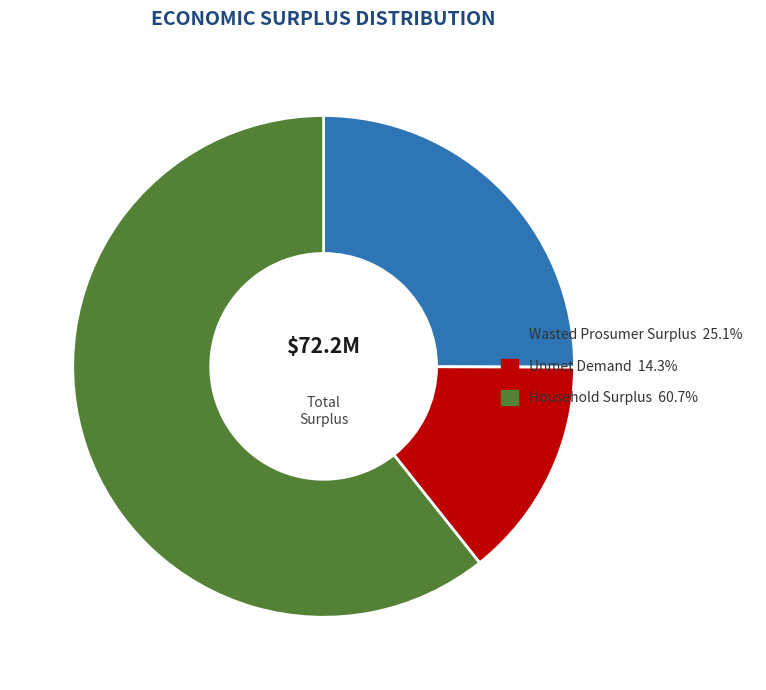

Between Wasted Prosumer Surplus and Unmet Demand, which is larger?

Wasted Prosumer Surplus